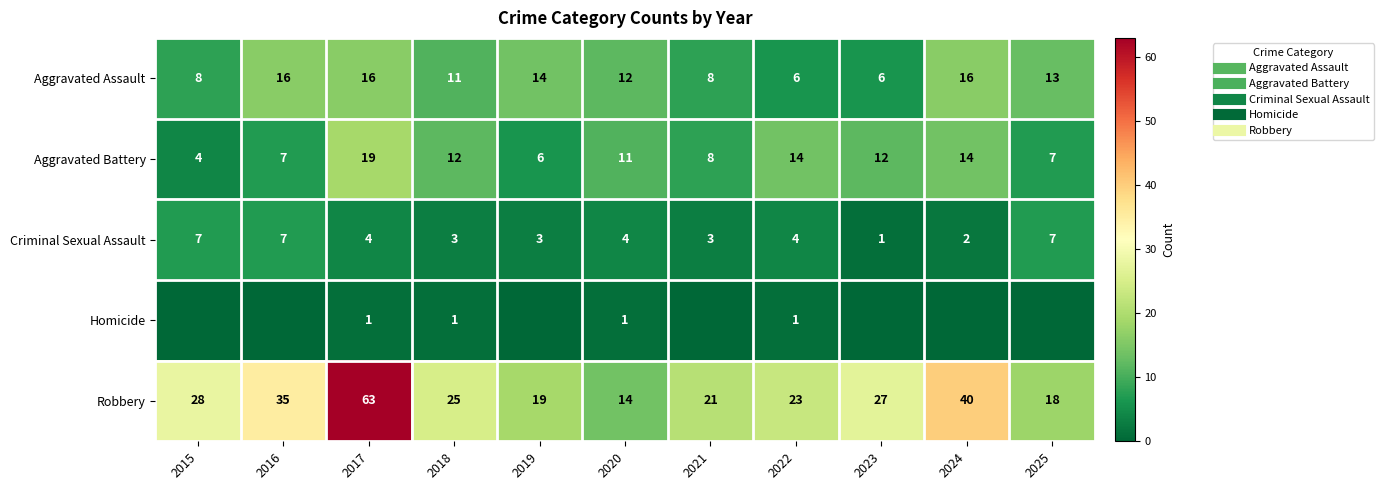

The value of Aggravated Battery at 2021 is 14. True or false?

False